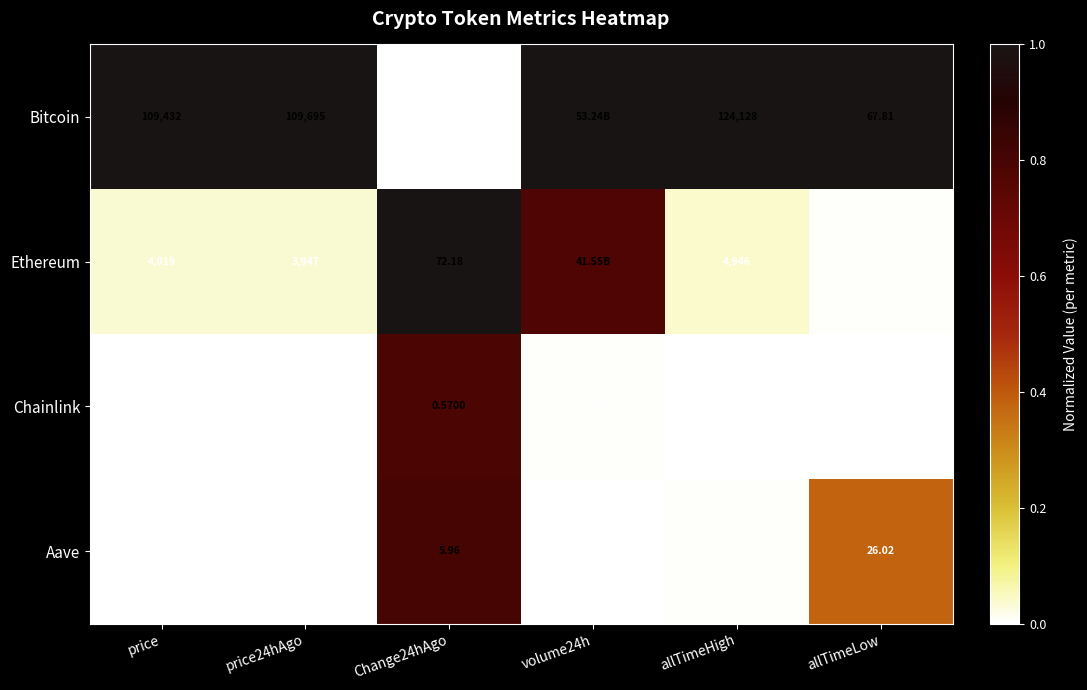

At which category does the chart reach its peak across all series?

price